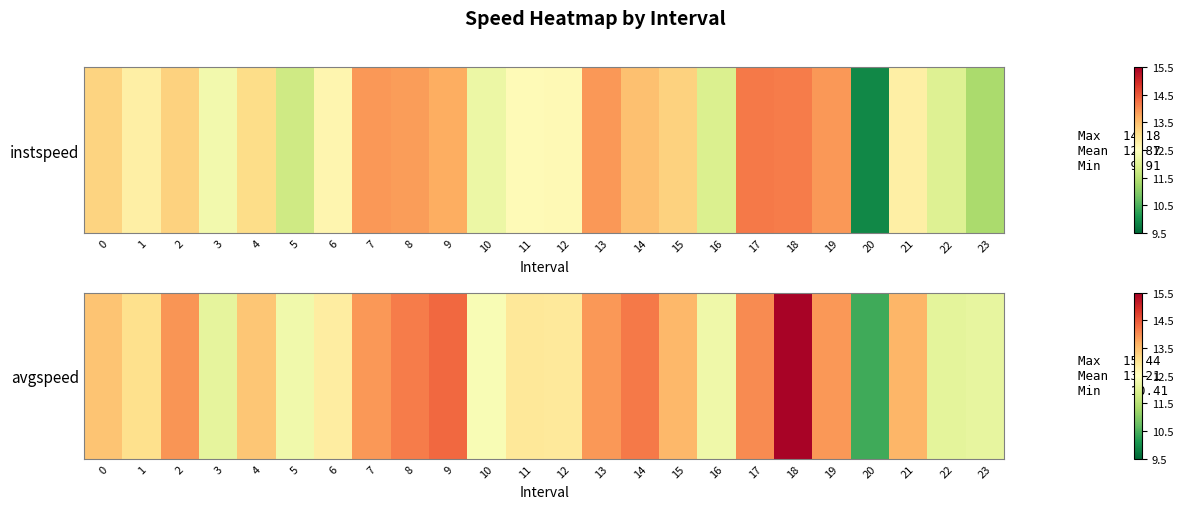

How many values exceed 13?

14